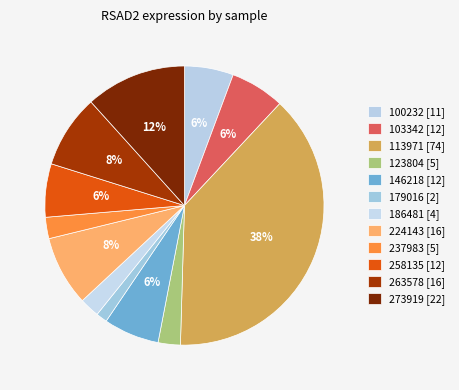

Does any single category account for the majority?

No